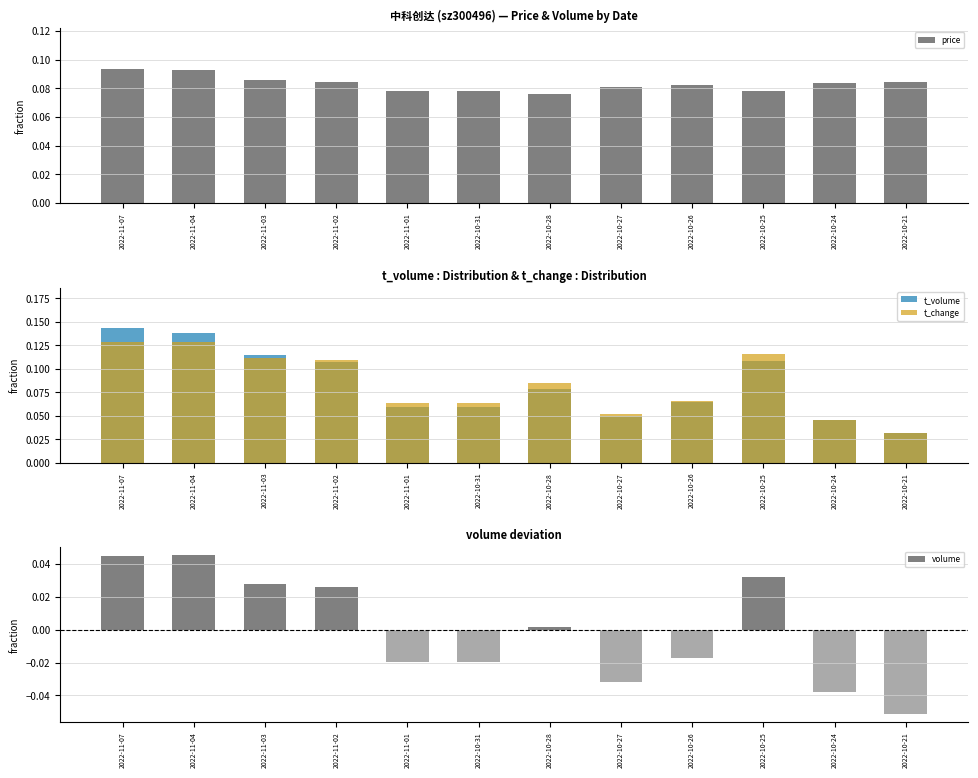

What is the difference between the maximum and second lowest values in the volume series?

0.1